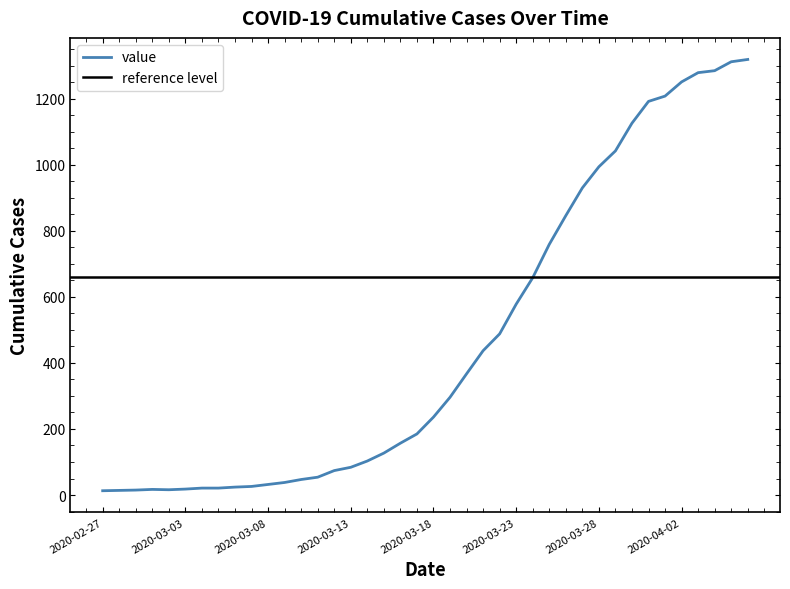

What is the difference between the maximum and minimum values?

1306